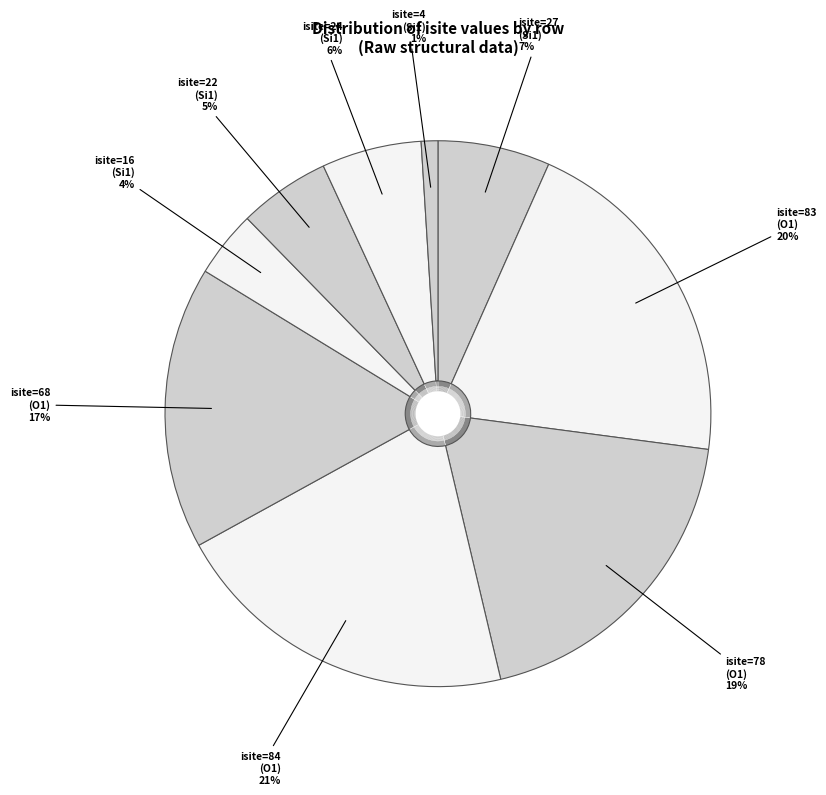

Does Row 2 (O1, isite=78) represent more than half of the total?

No